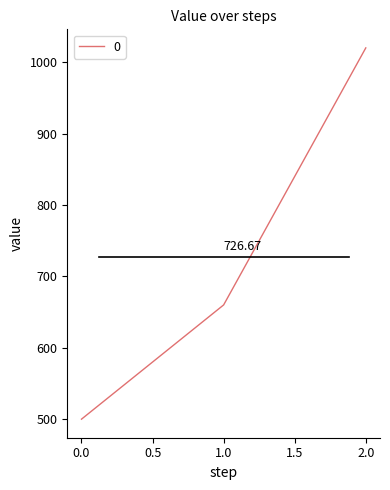

What is the average value?

727